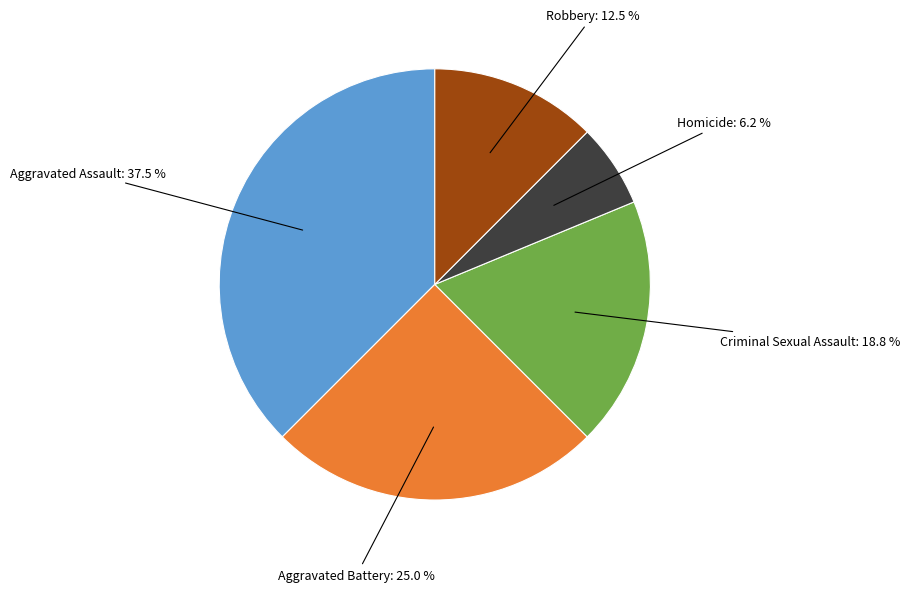

What is the ratio of the value at Robbery: 12.5 % to the value at Criminal Sexual Assault: 18.8 %?

0.7